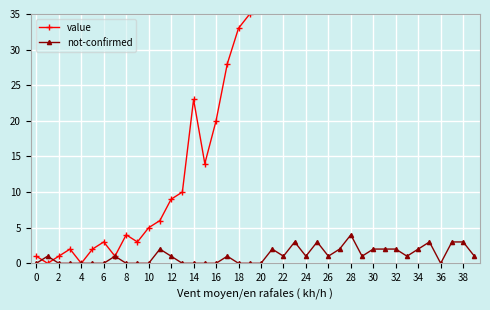

At which label is value closest to 63?

37